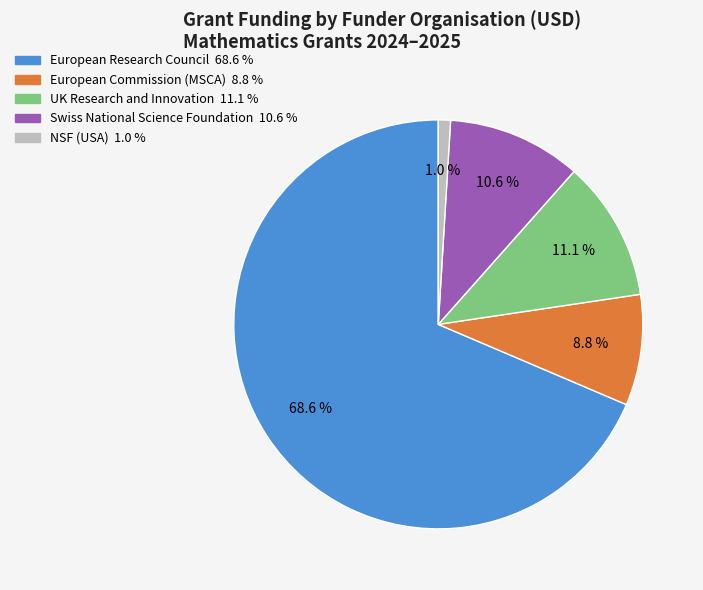

Does any single category account for the majority?

Yes